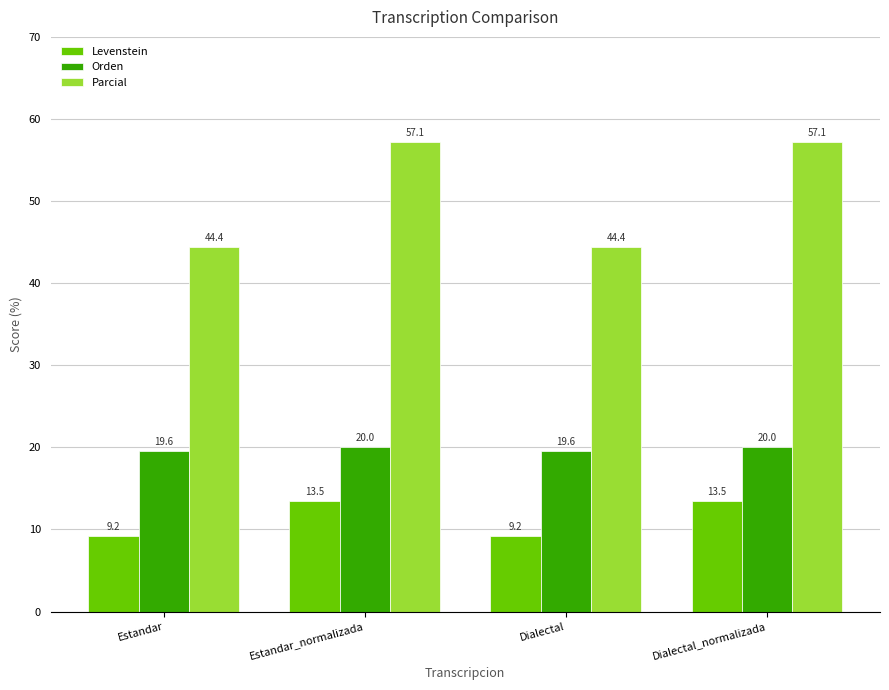

What position from the right is Estandar?

4